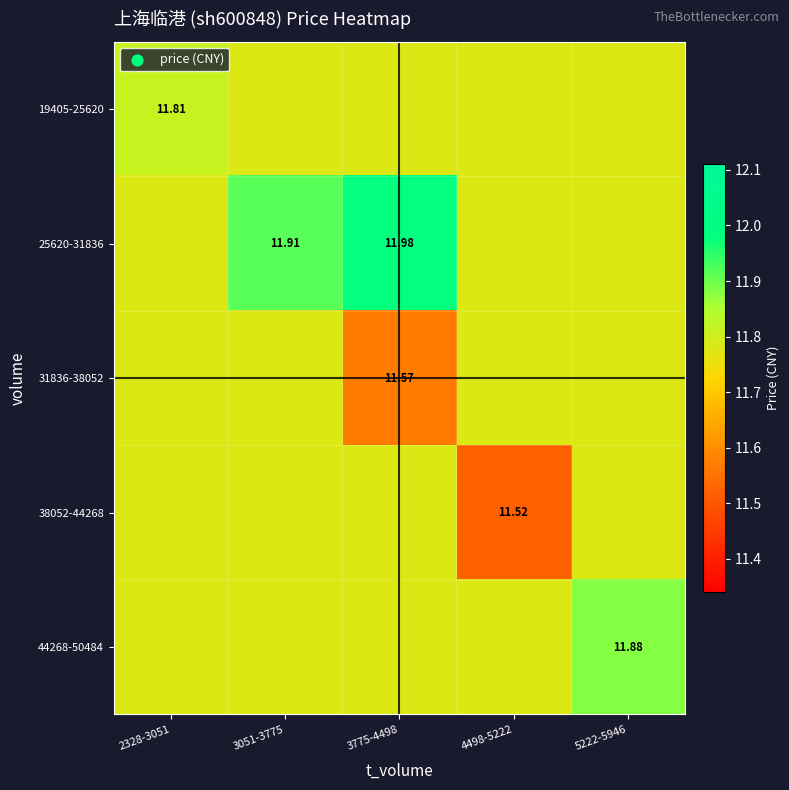

At which label is 31836-38052 closest to 11?

3775-4498